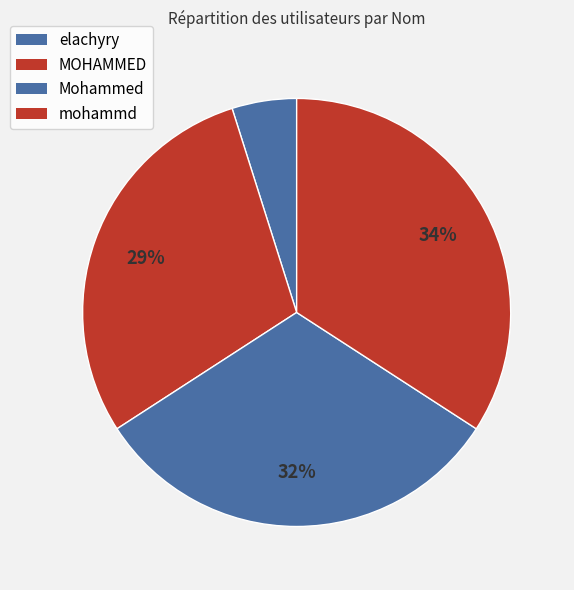

How many segments does this pie chart have?

4